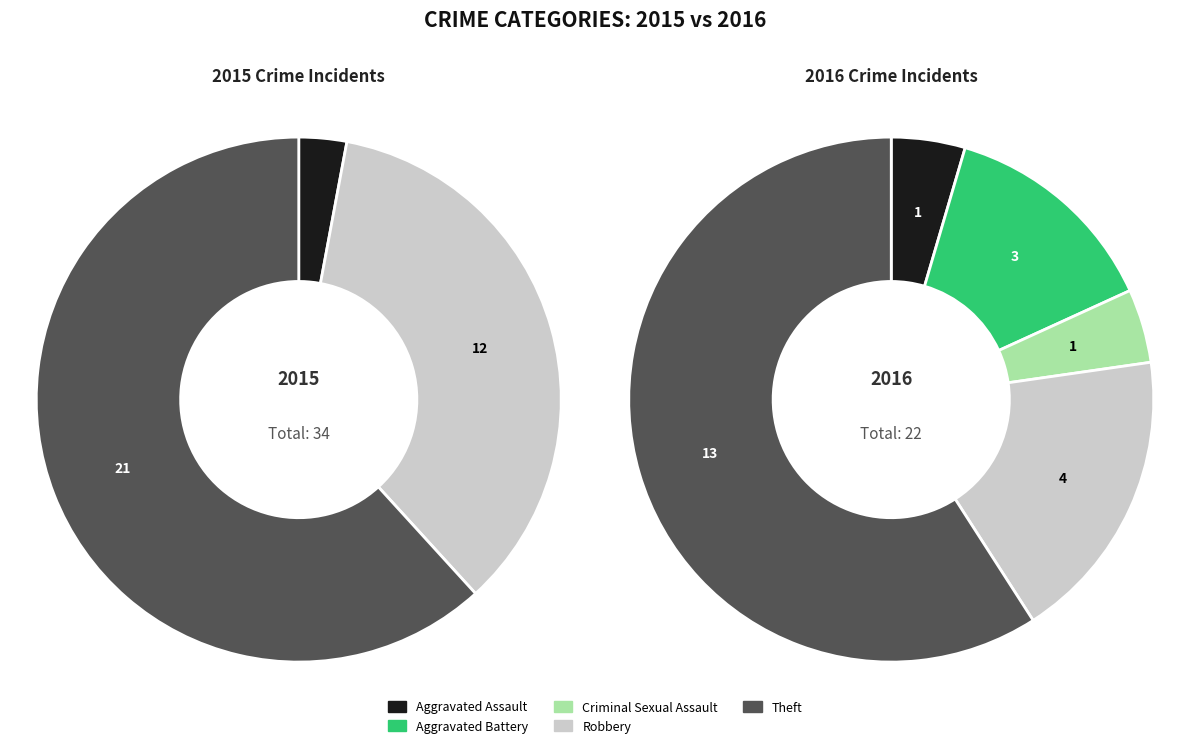

Which slice is the smallest?

Aggravated Assault